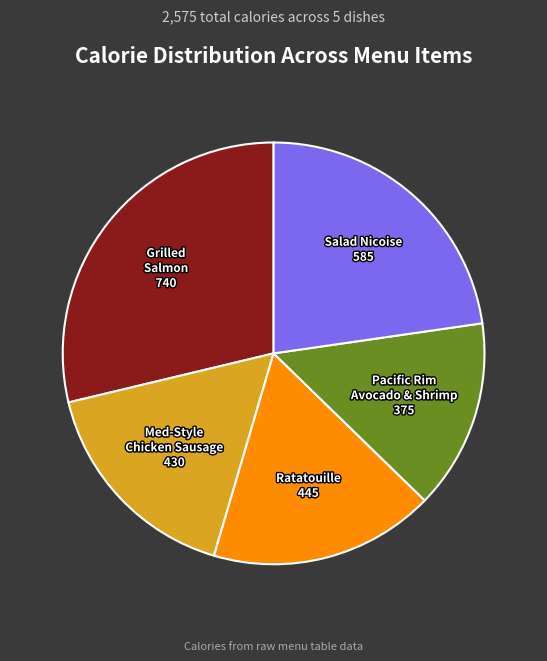

How many slices are in this pie chart?

5